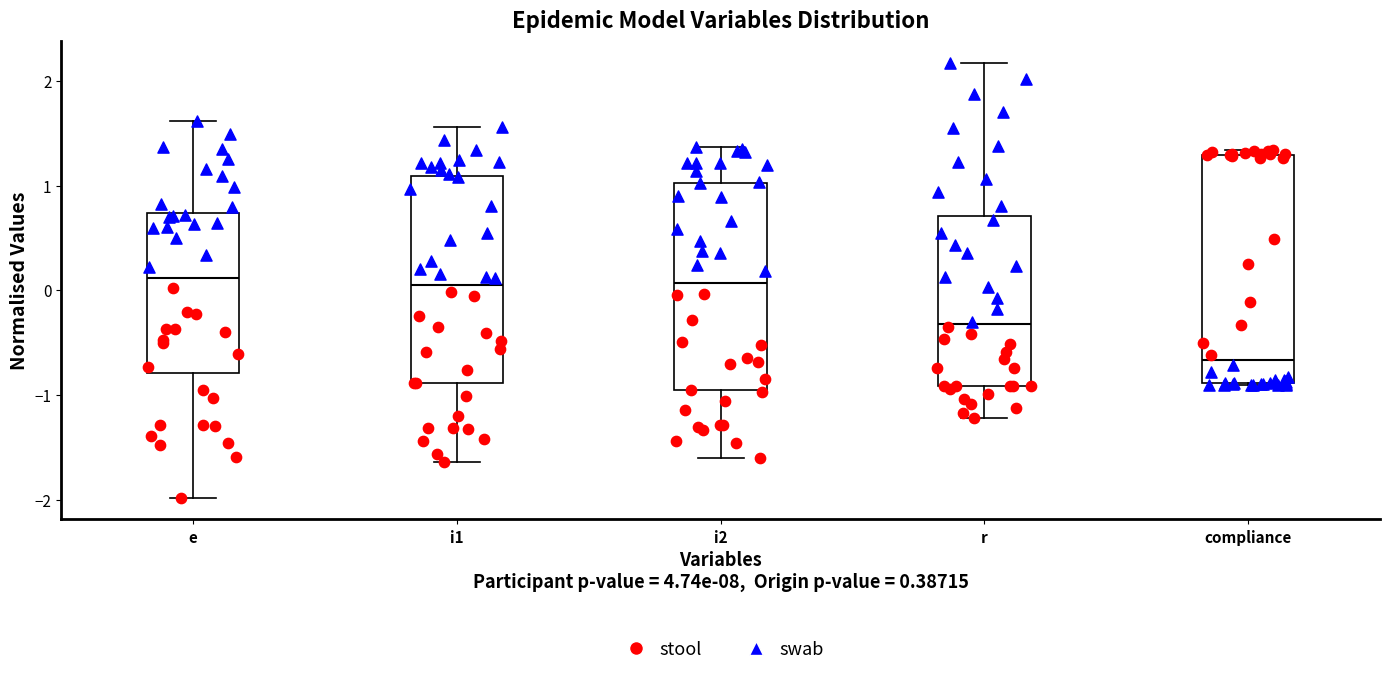

Where is the upper edge of the box for compliance on the y-axis? The values are not printed on the chart, so give them approximately, as read against the axis.

1.3